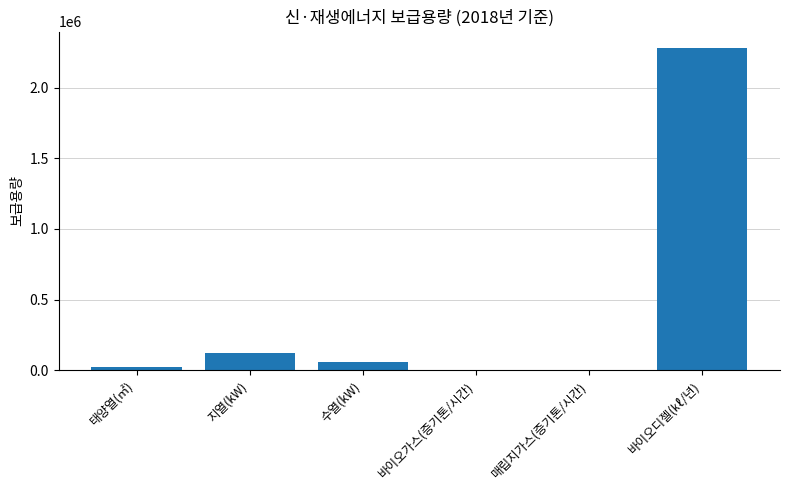

Which has a higher value, 태양열(㎡) or 바이오디젤(㎘/년)?

바이오디젤(㎘/년)